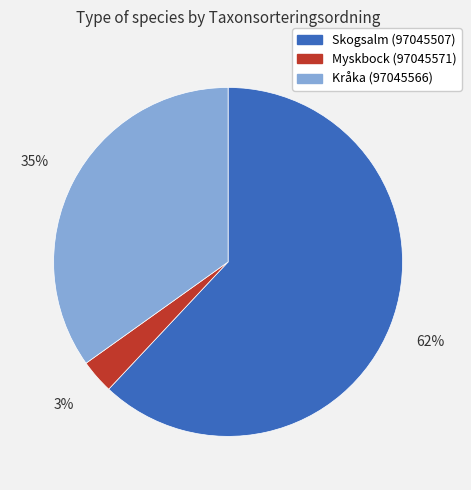

Is there any slice that represents more than half of the pie?

Yes